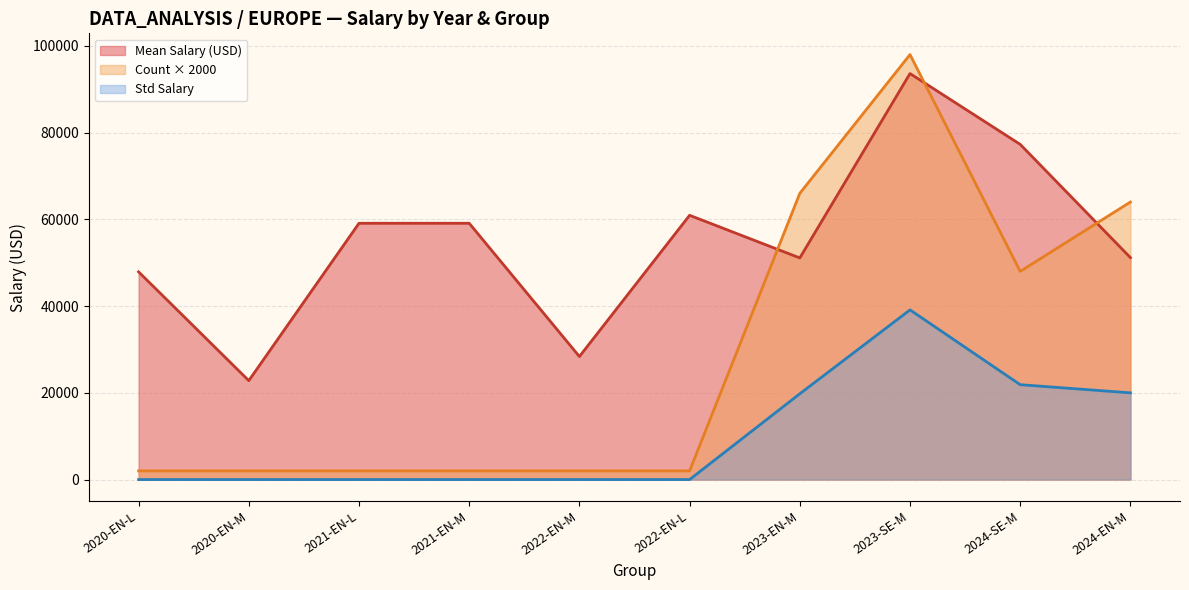

Does the chart have visible grid lines?

Yes